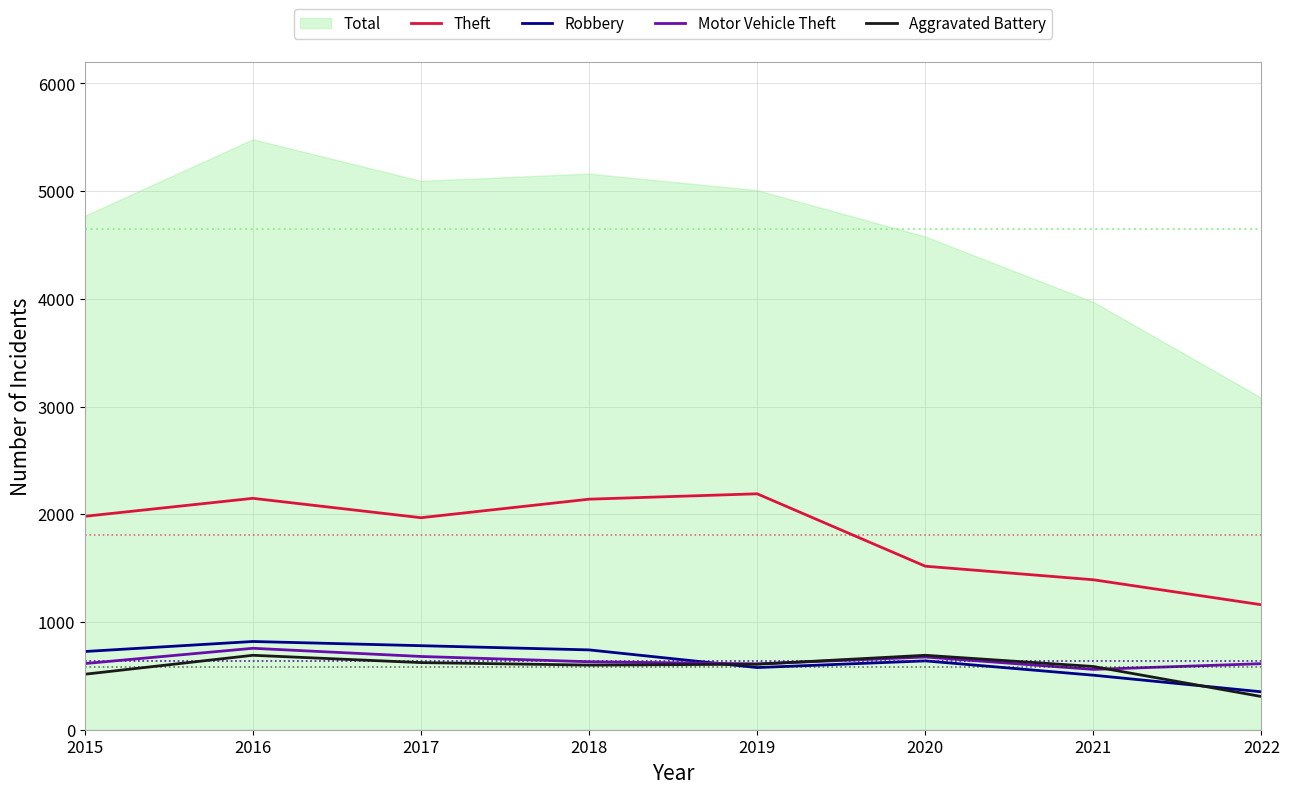

What is the total value across all series at 2015?

3836